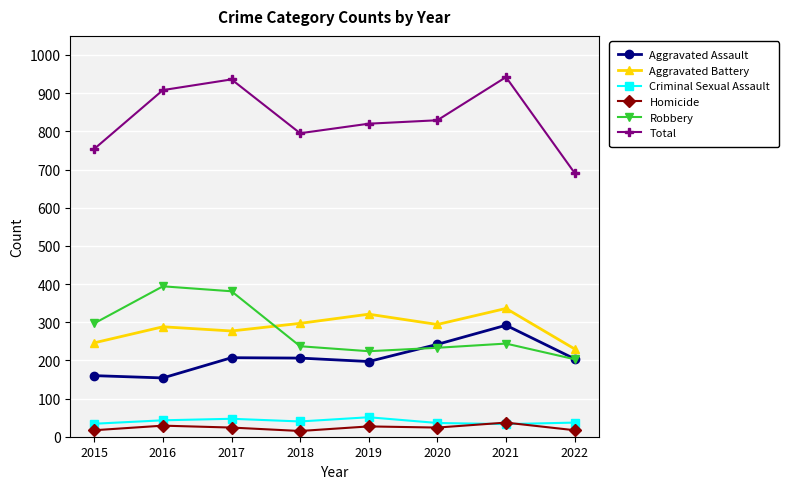

At how many categories does at least one series exceed 806?

5